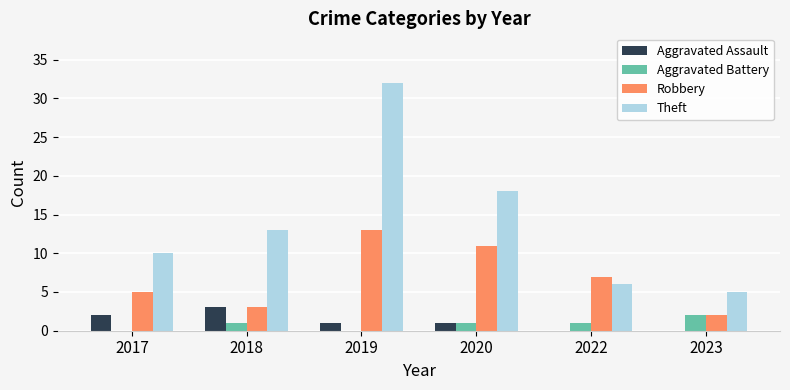

At which label does Aggravated Battery reach its peak?

2023